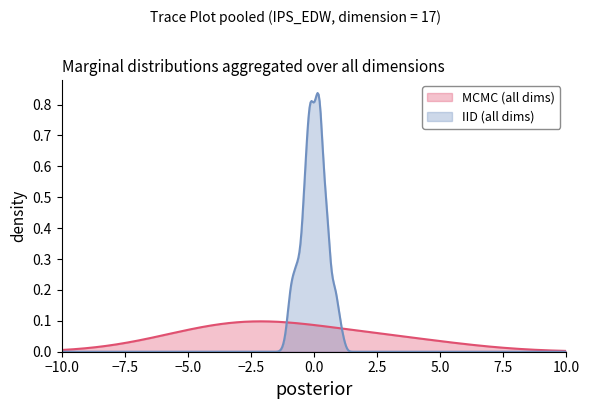

Which series has the widest spread of values?

IID (all dims)